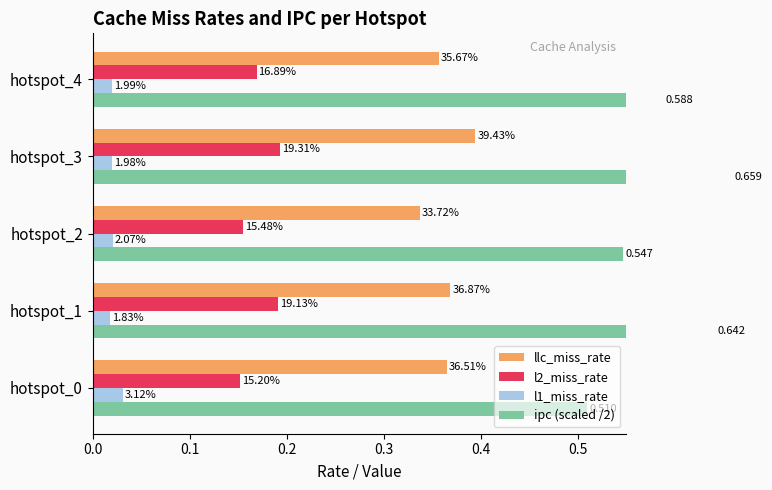

What is the difference between the ipc (scaled /2) values at hotspot_3 and hotspot_0?

0.1